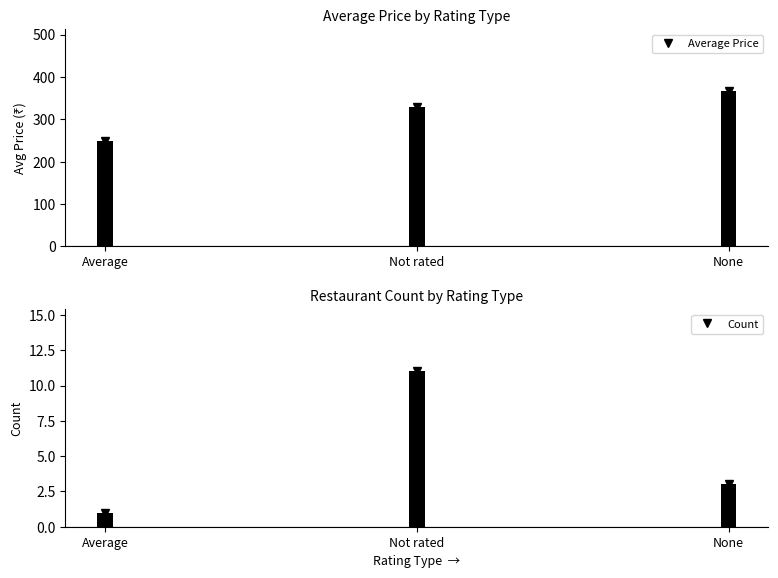

Which series has the widest spread of values?

PRICE